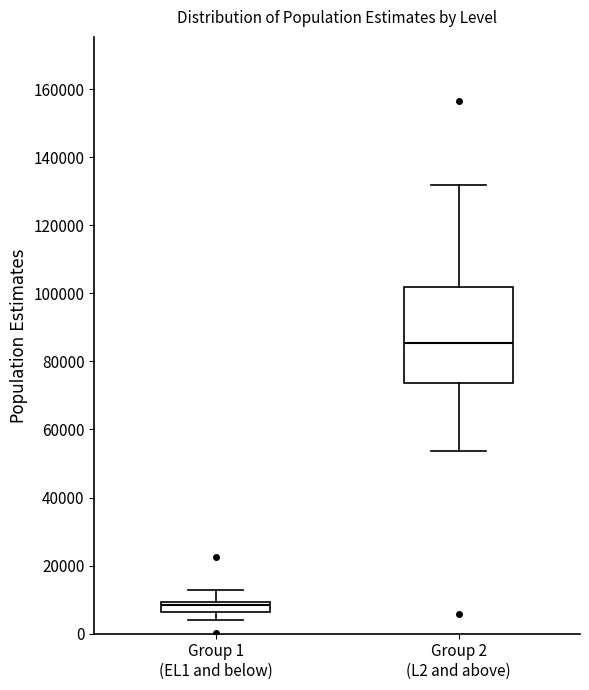

Which box has the highest median line?

Group 2 (L2 and above)